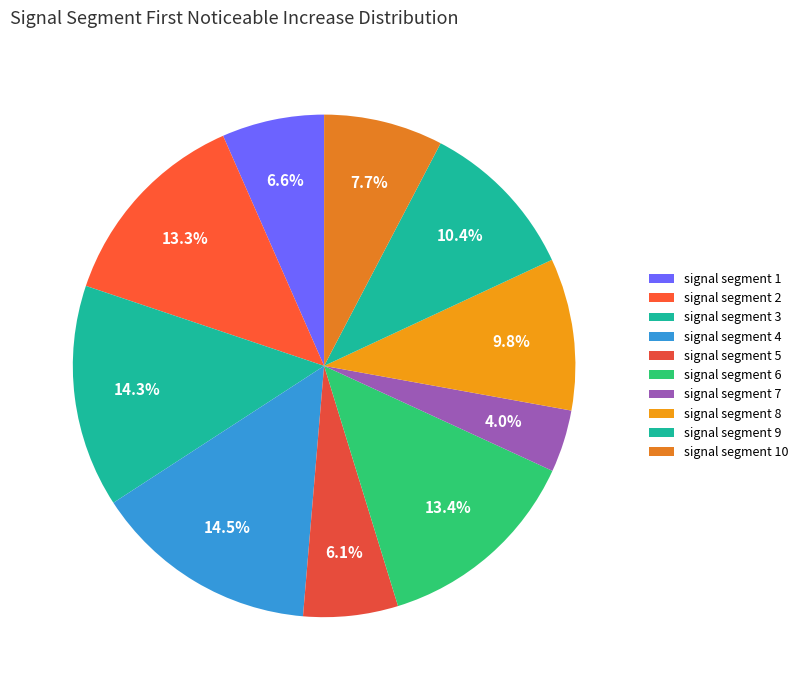

How many slices are in this pie chart?

10